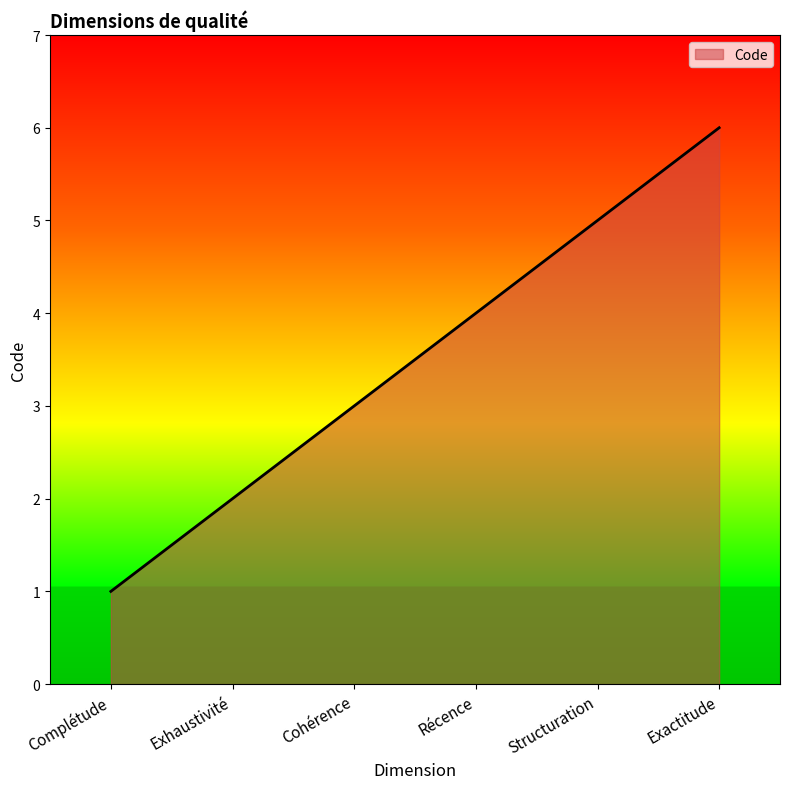

Is it true that the value at Récence is 7?

False